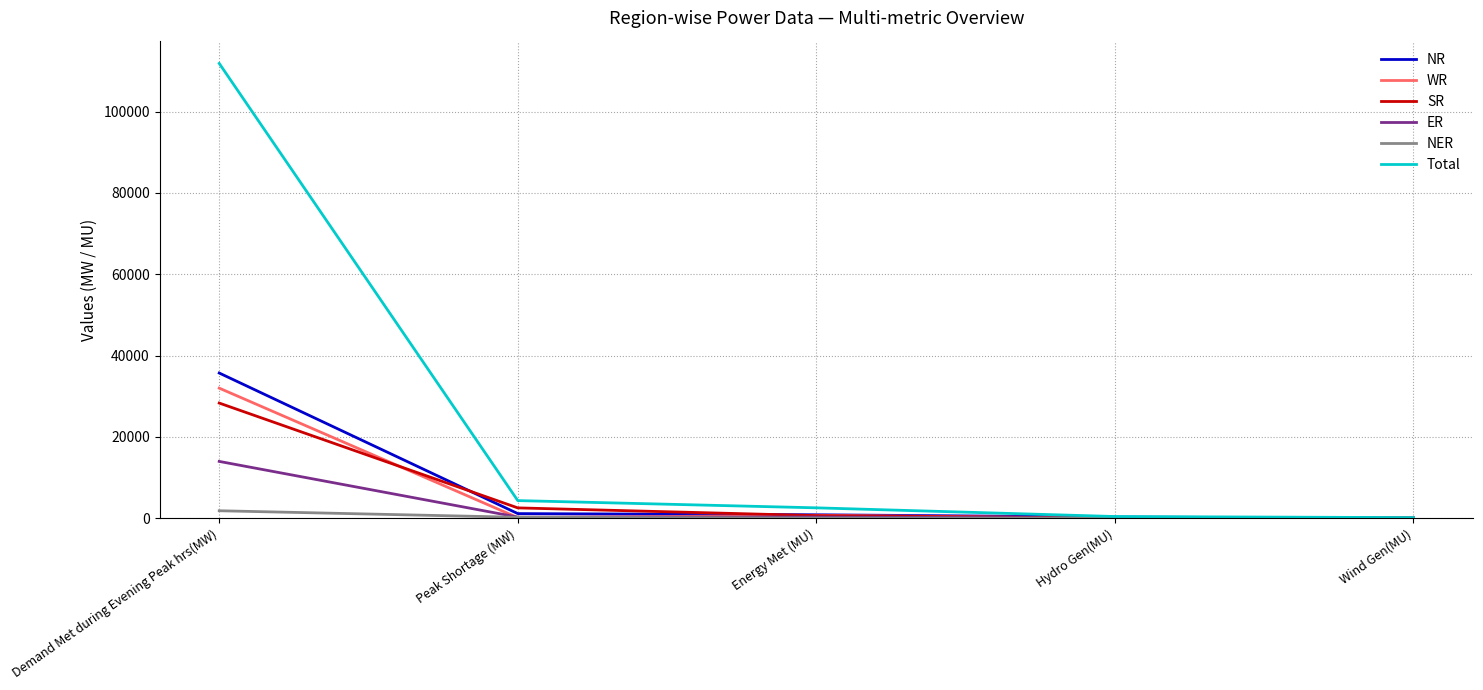

Between Demand Met during Evening Peak hrs(MW) and Energy Met (MU), which series saw the biggest shift?

Total